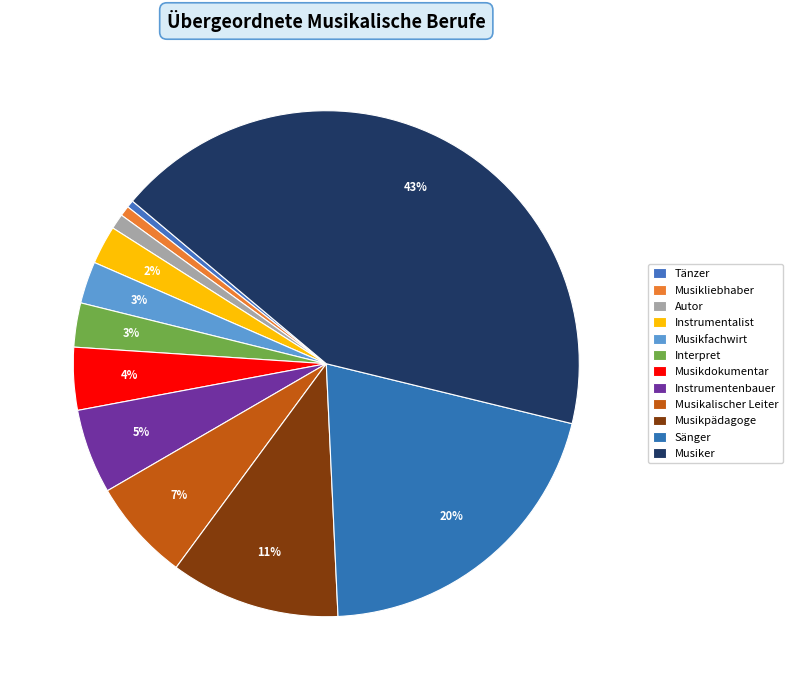

To the nearest percent, what percentage of the pie is Interpret?

3%